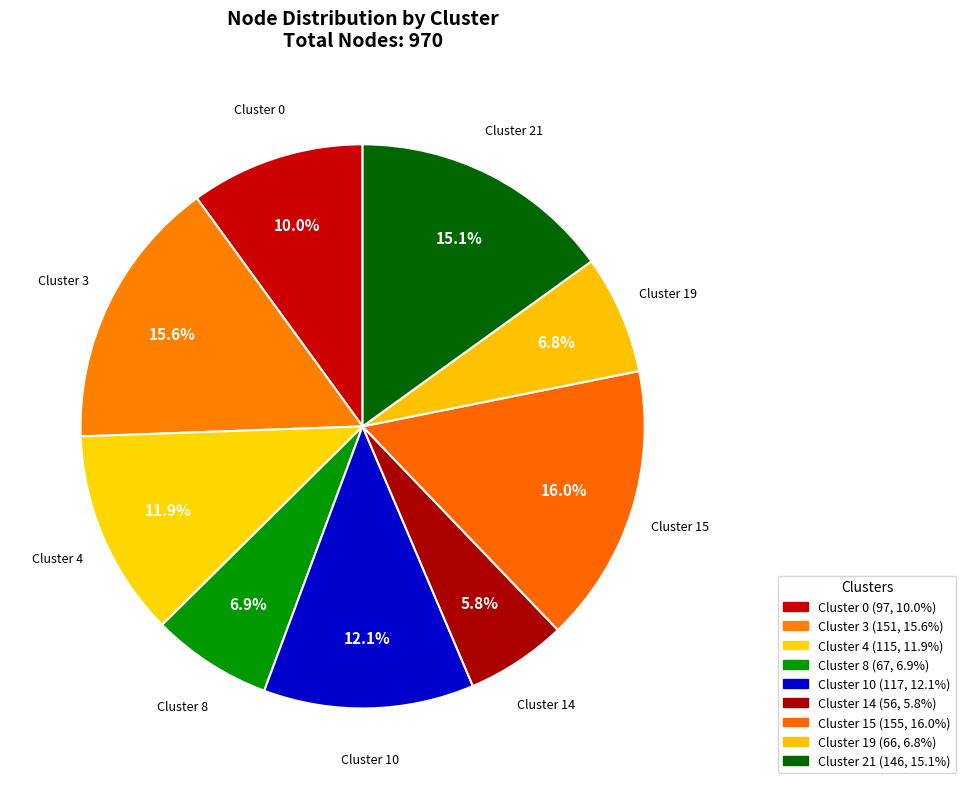

Is there a majority slice in this chart?

No